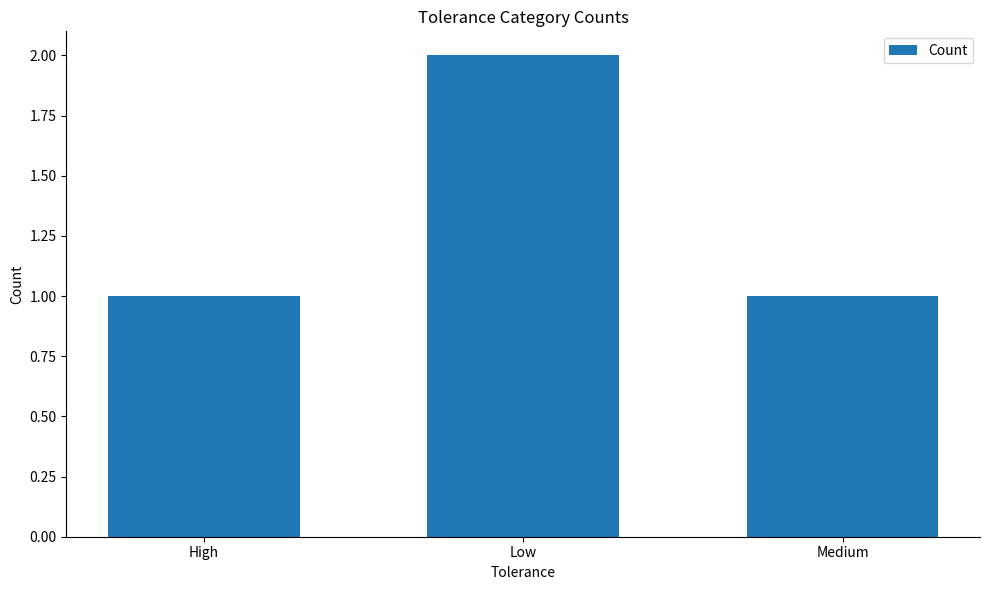

What is the sum of all values?

4